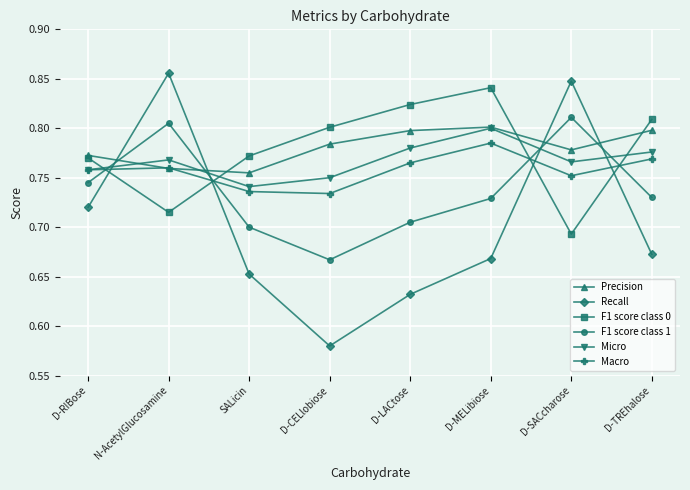

True or false: Recall has more than 0 points higher than both neighbors.

True